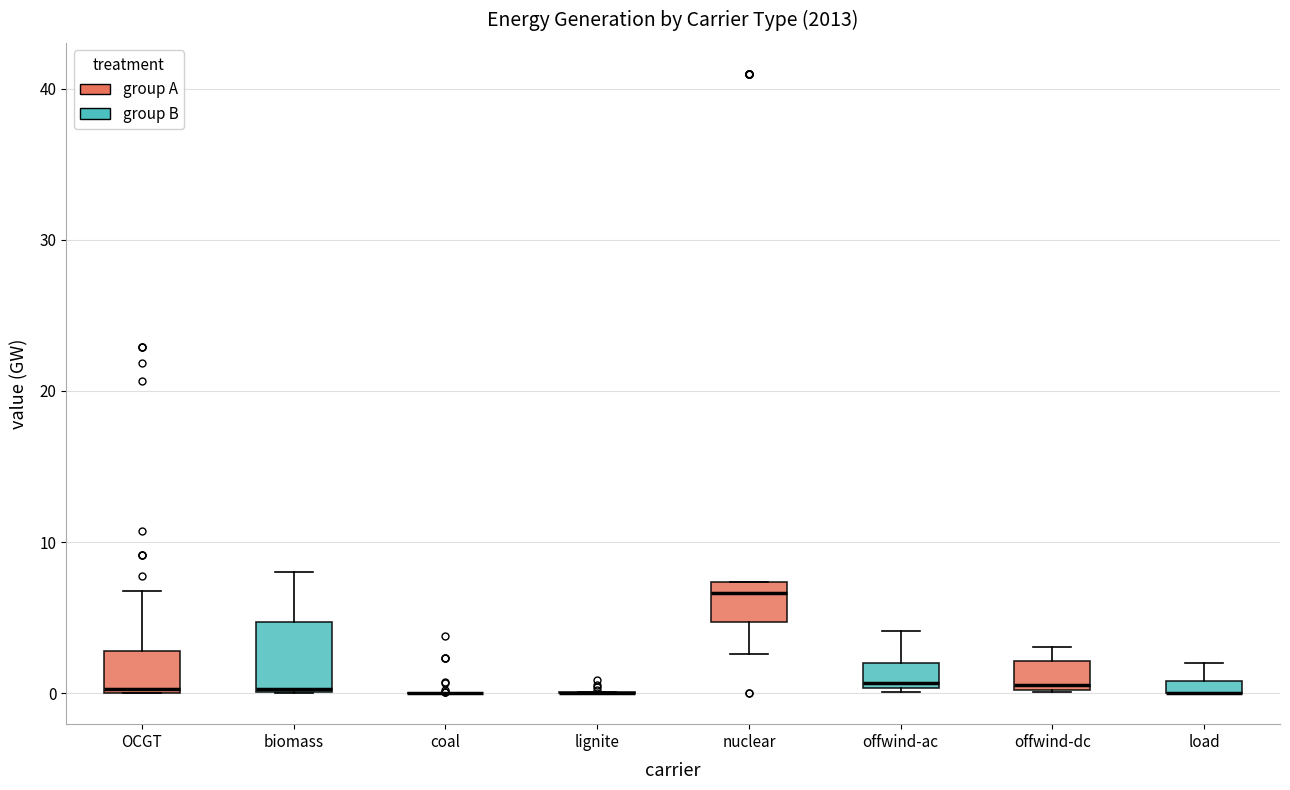

Which box is the tallest, from its lower edge to its upper edge?

biomass